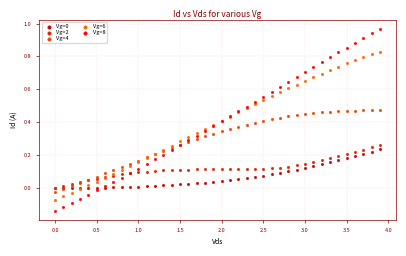

Which series contains the lowest Y value?

Vg=8